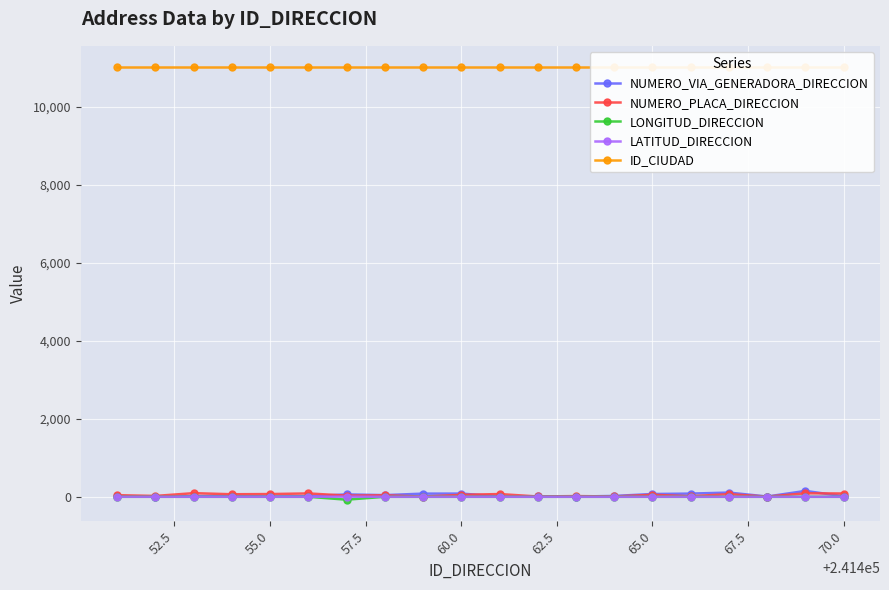

True or false: NUMERO_VIA_GENERADORA_DIRECCION has more than 1 points higher than both neighbors.

True